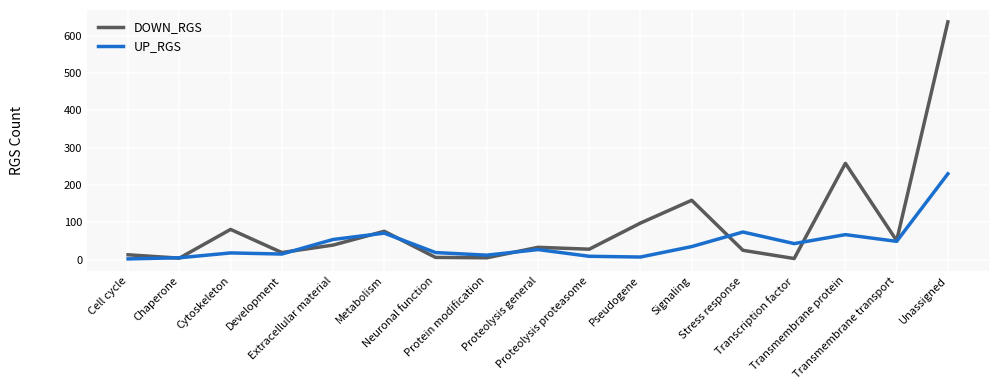

What is the sum of all UP_RGS values?

737